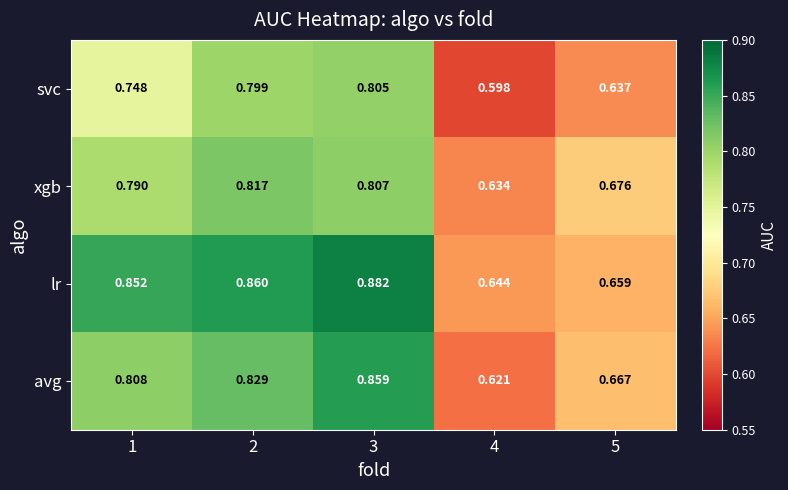

Is the value of lr at 2 greater than the value of xgb at 1?

Yes